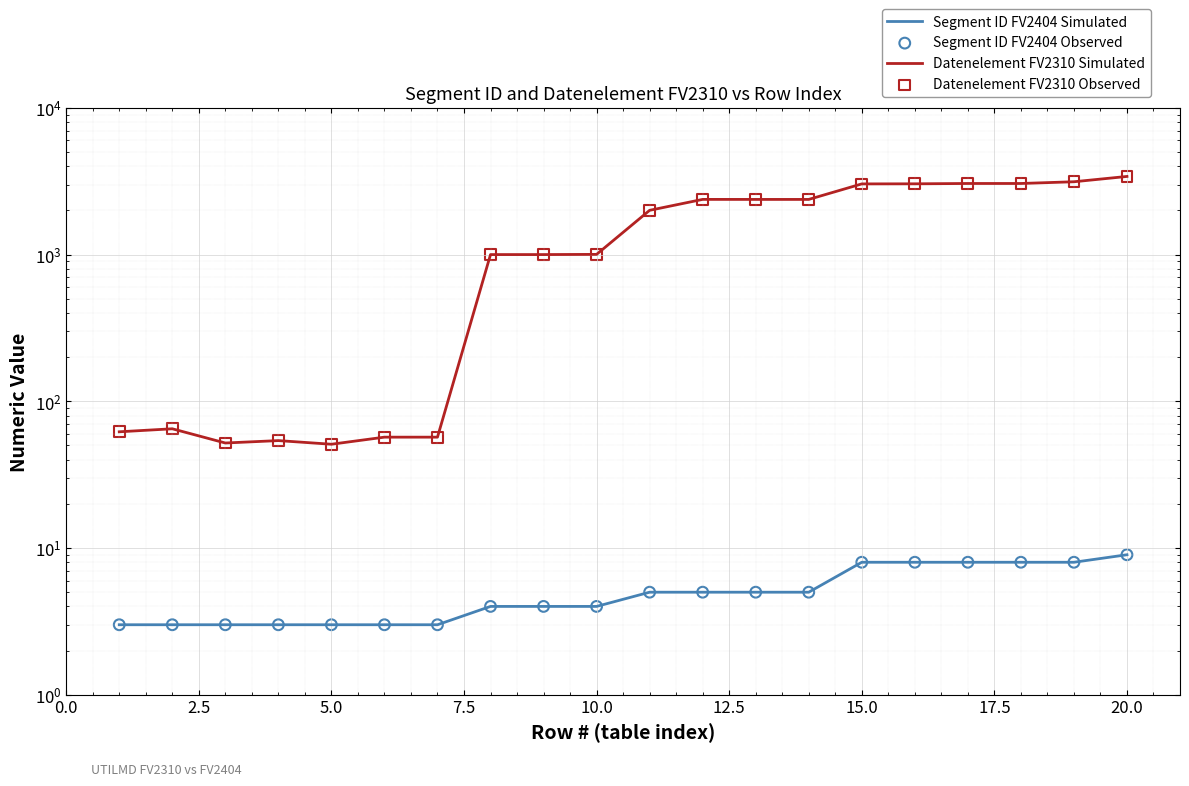

Which series has the widest spread of Y values?

Datenelement FV2310 Simulated